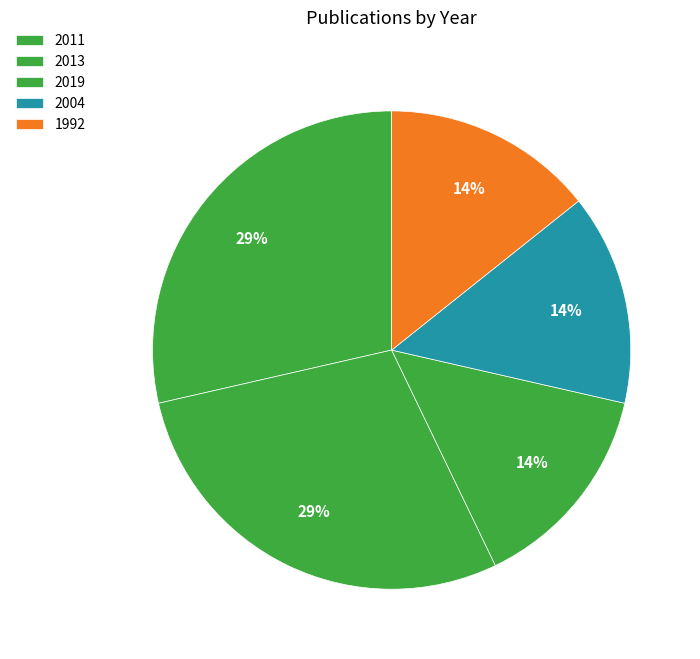

How many slices are in this pie chart?

5